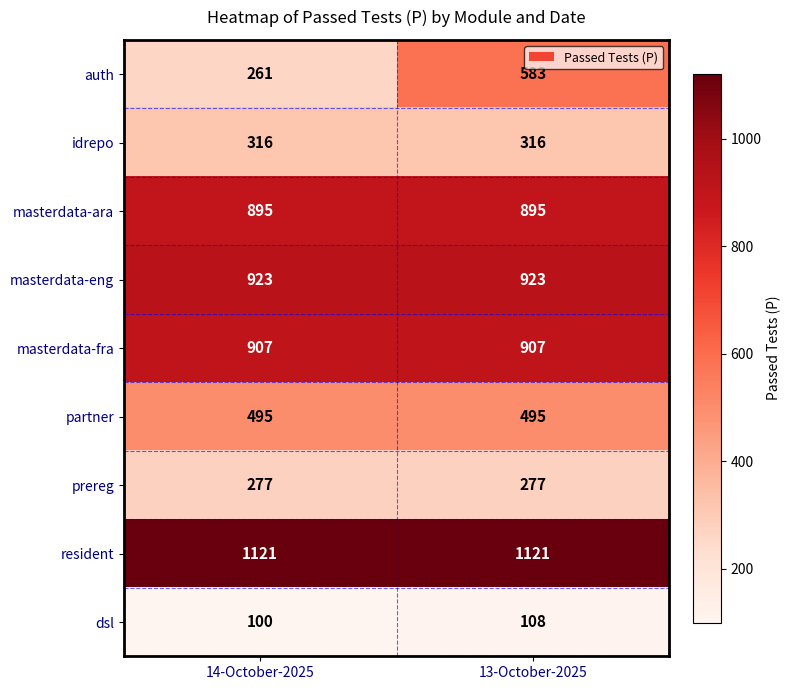

Reading right to left, transcribe all the data shown in this chart.

auth: 13-October-2025=583	14-October-2025=261
idrepo: 13-October-2025=316	14-October-2025=316
masterdata-ara: 13-October-2025=895	14-October-2025=895
masterdata-eng: 13-October-2025=923	14-October-2025=923
masterdata-fra: 13-October-2025=907	14-October-2025=907
partner: 13-October-2025=495	14-October-2025=495
prereg: 13-October-2025=277	14-October-2025=277
resident: 13-October-2025=1121	14-October-2025=1121
dsl: 13-October-2025=108	14-October-2025=100